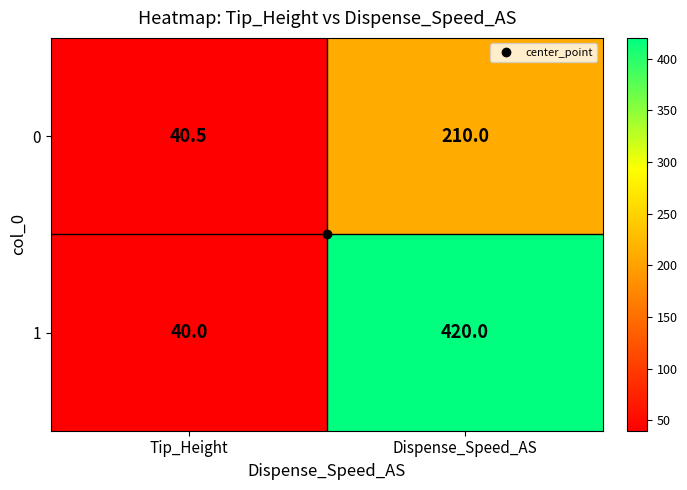

What is the sum of all 1 values?

460.0